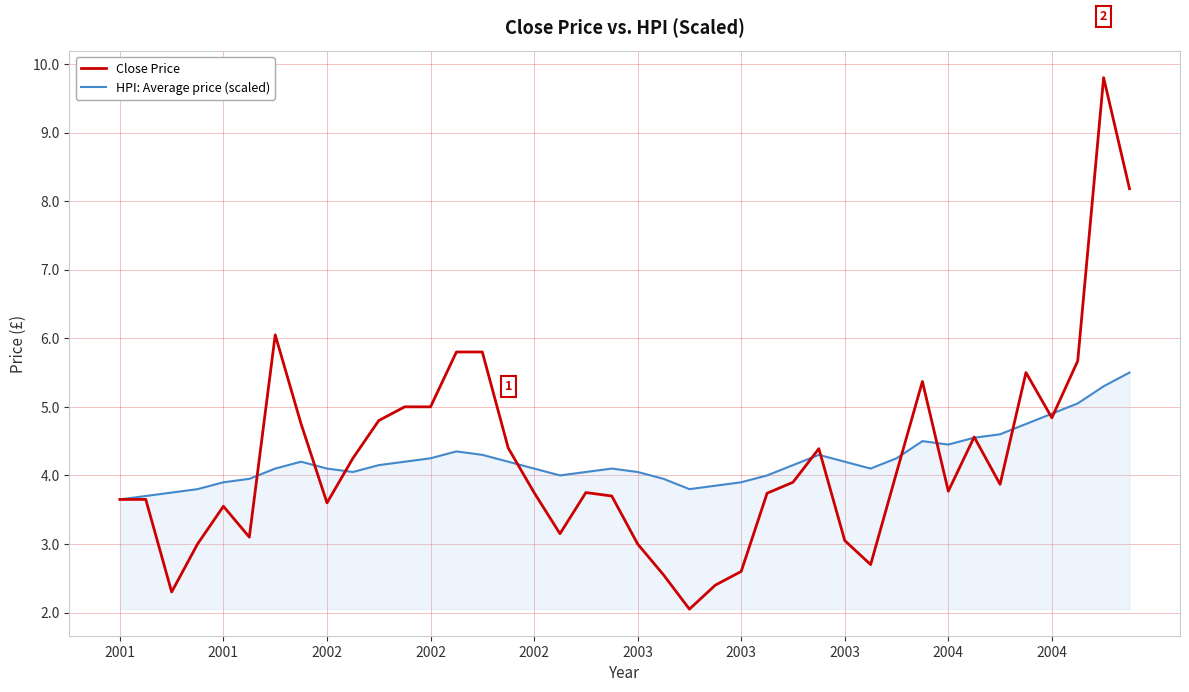

After their last crossing, which series has the higher values: Close Price or HPI: Average price (scaled)?

Close Price